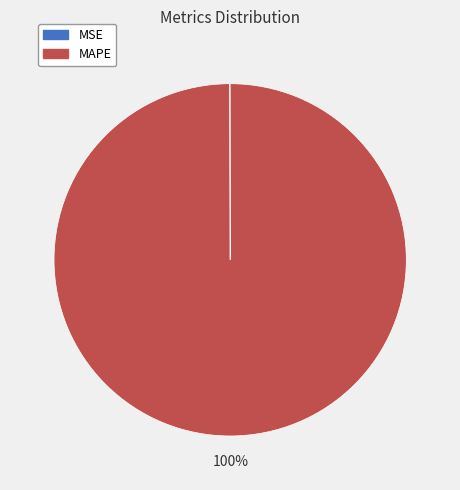

Which category has the biggest portion of the pie?

MAPE